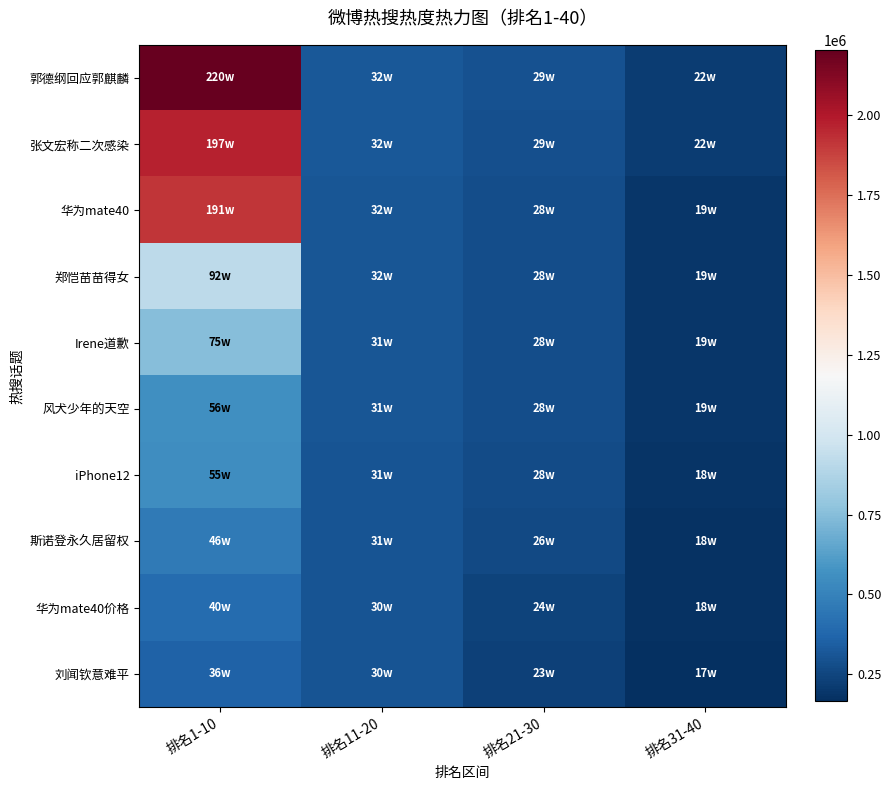

Reading left to right, list all the values displayed in this chart.

郭德纲回应郭麒麟: 排名1-10=2202160	排名11-20=319575	排名21-30=294736	排名31-40=220559
张文宏称二次感染: 排名1-10=1965435	排名11-20=318724	排名21-30=292370	排名31-40=219129
华为mate40: 排名1-10=1914220	排名11-20=315866	排名21-30=283507	排名31-40=192343
郑恺苗苗得女: 排名1-10=919245	排名11-20=315408	排名21-30=282531	排名31-40=191259
Irene道歉: 排名1-10=746840	排名11-20=311722	排名21-30=280282	排名31-40=190437
风犬少年的天空: 排名1-10=558051	排名11-20=311158	排名21-30=277937	排名31-40=189428
iPhone12: 排名1-10=552960	排名11-20=308353	排名21-30=276465	排名31-40=181821
斯诺登永久居留权: 排名1-10=459757	排名11-20=305195	排名21-30=261874	排名31-40=178186
华为mate40价格: 排名1-10=400841	排名11-20=303253	排名21-30=239193	排名31-40=175685
刘闻钦意难平: 排名1-10=360344	排名11-20=302939	排名21-30=232955	排名31-40=165235